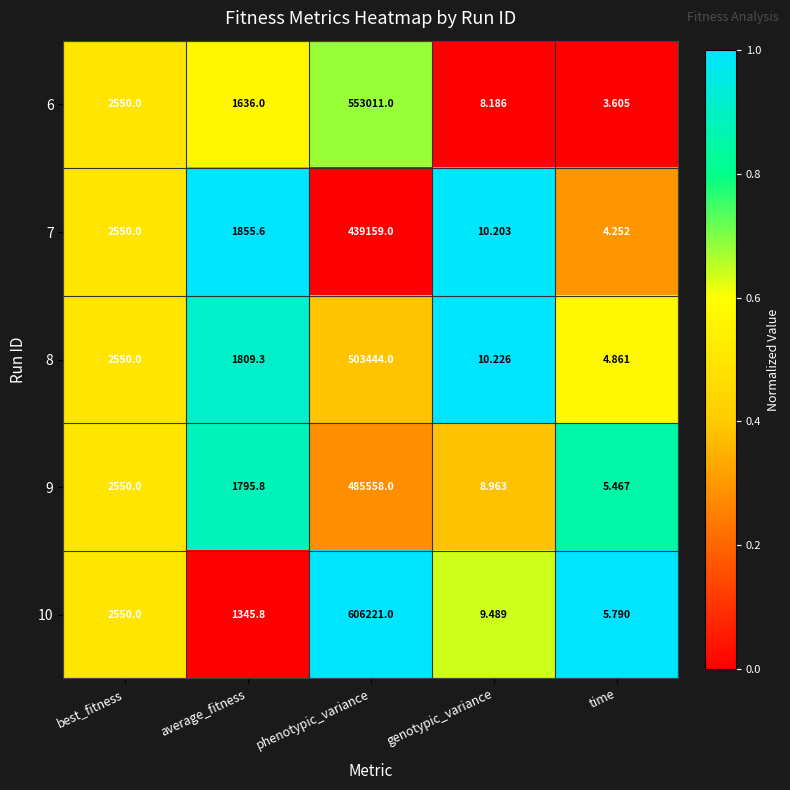

Where is 9 nearest to the value 242781?

best_fitness